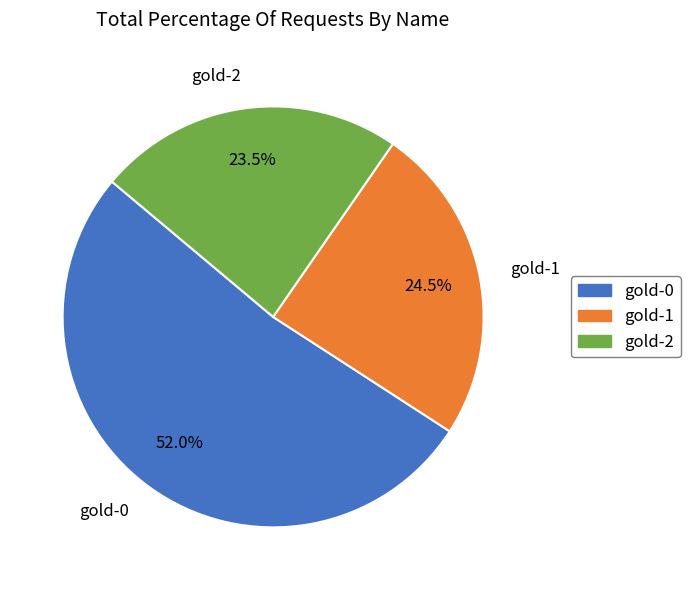

Is it true that gold-1 is 38% of the pie?

False